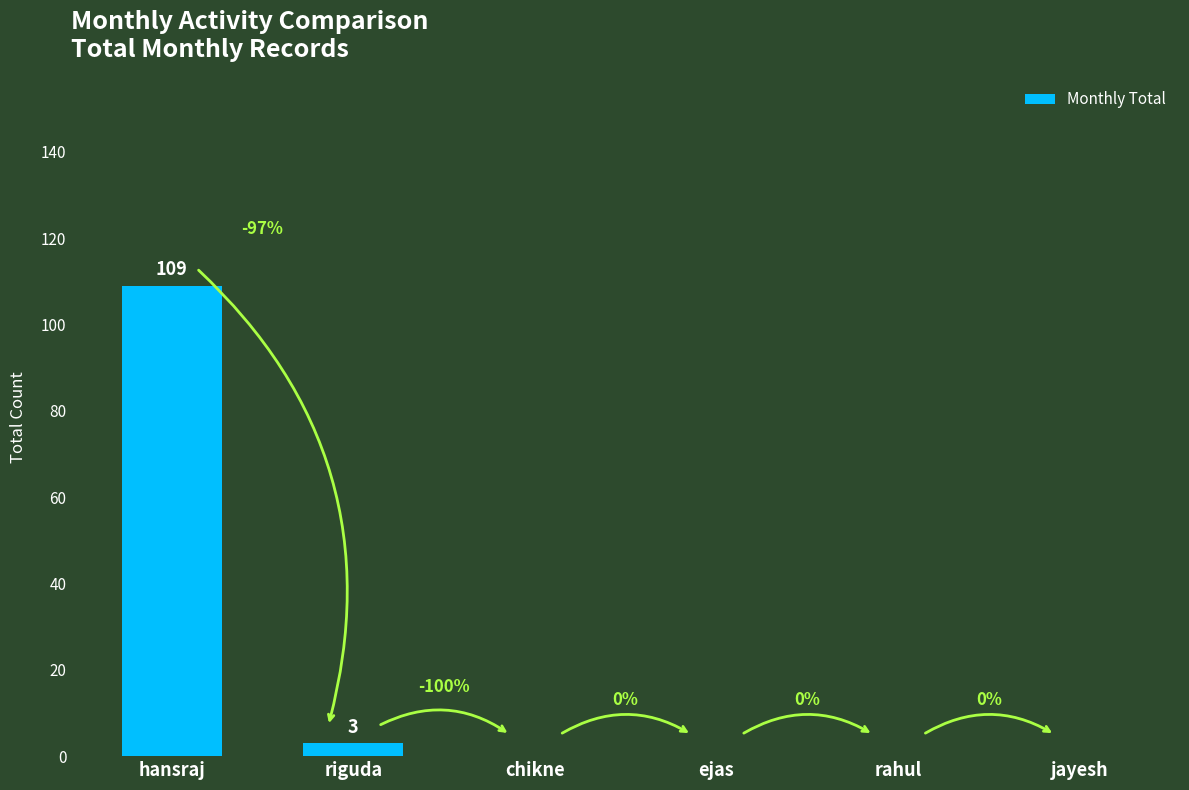

Which category has the highest value across all series?

hansraj